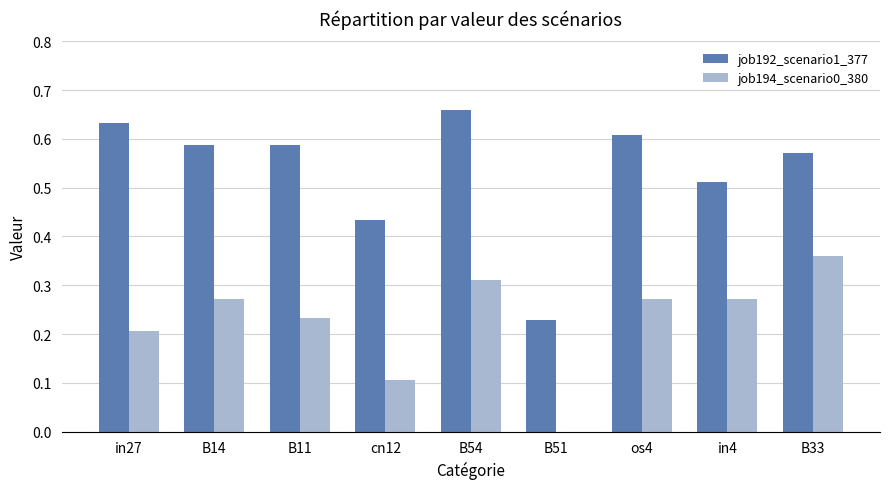

What is the total value across all series at os4?

0.9